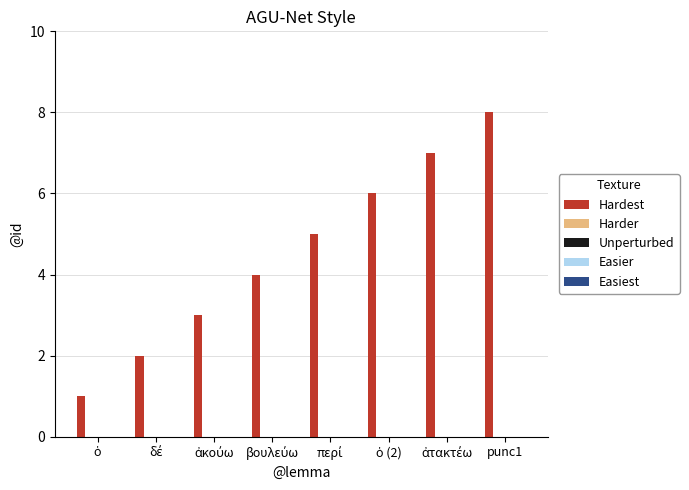

Which series changed the most between ὁ and ὁ (2)?

Hardest